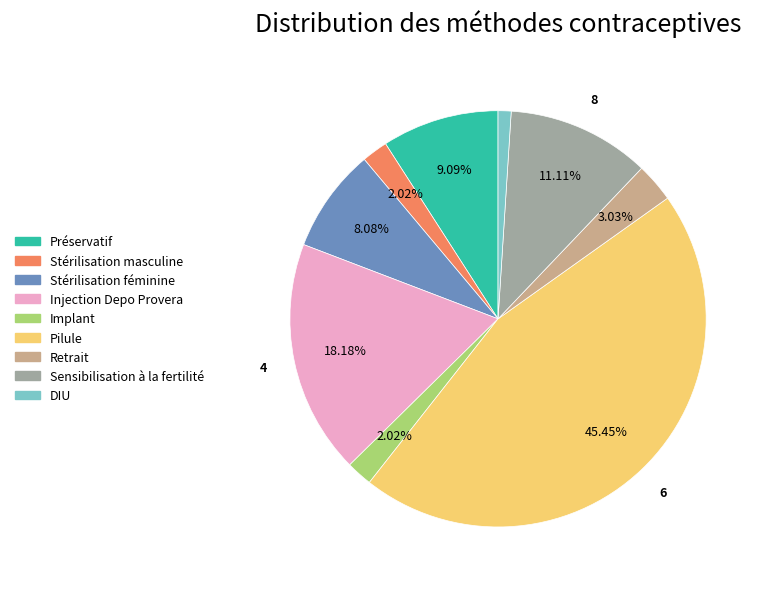

To the nearest percent, what percentage of the pie is Sensibilisation à la fertilité?

11%